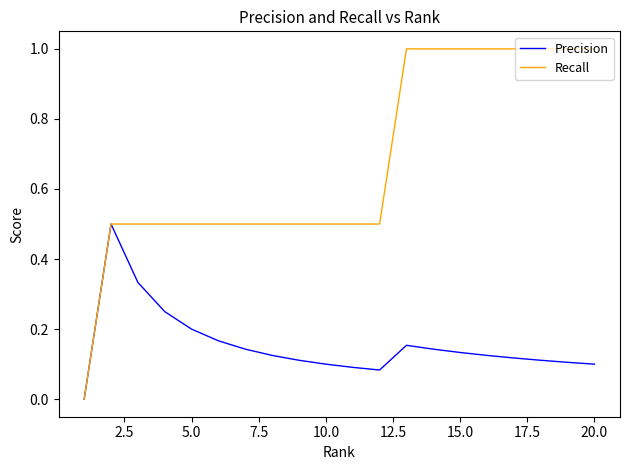

What is the highest value of the Recall series?

1.0